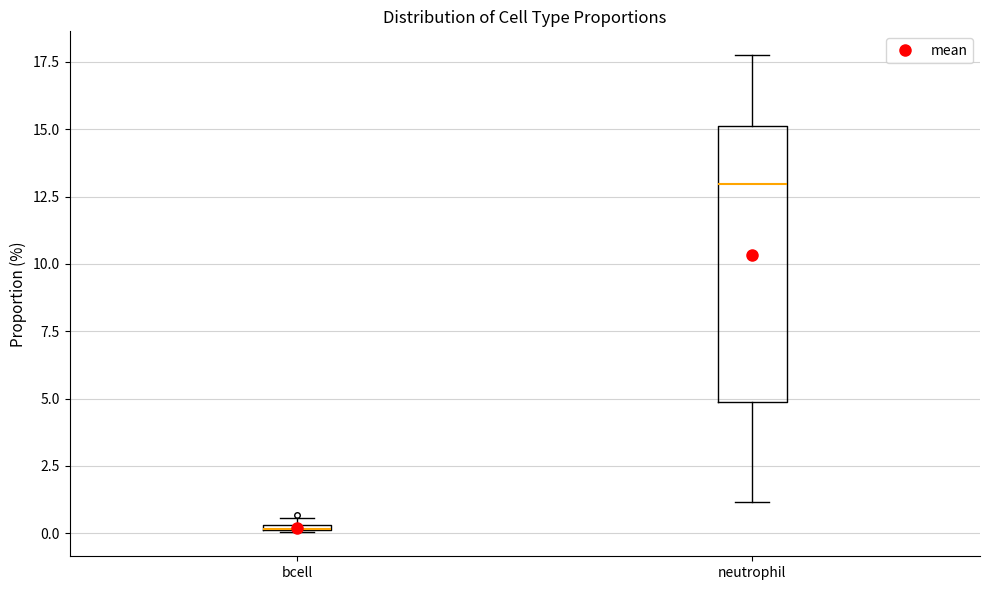

Which box is the tallest, from its lower edge to its upper edge?

neutrophil